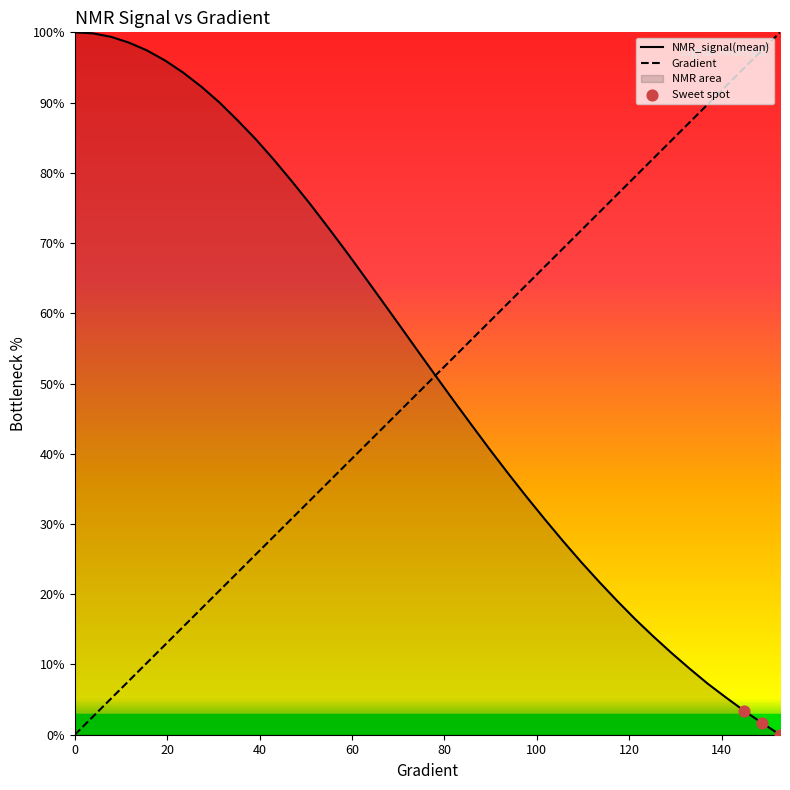

Which series has the widest spread of Y values?

Gradient